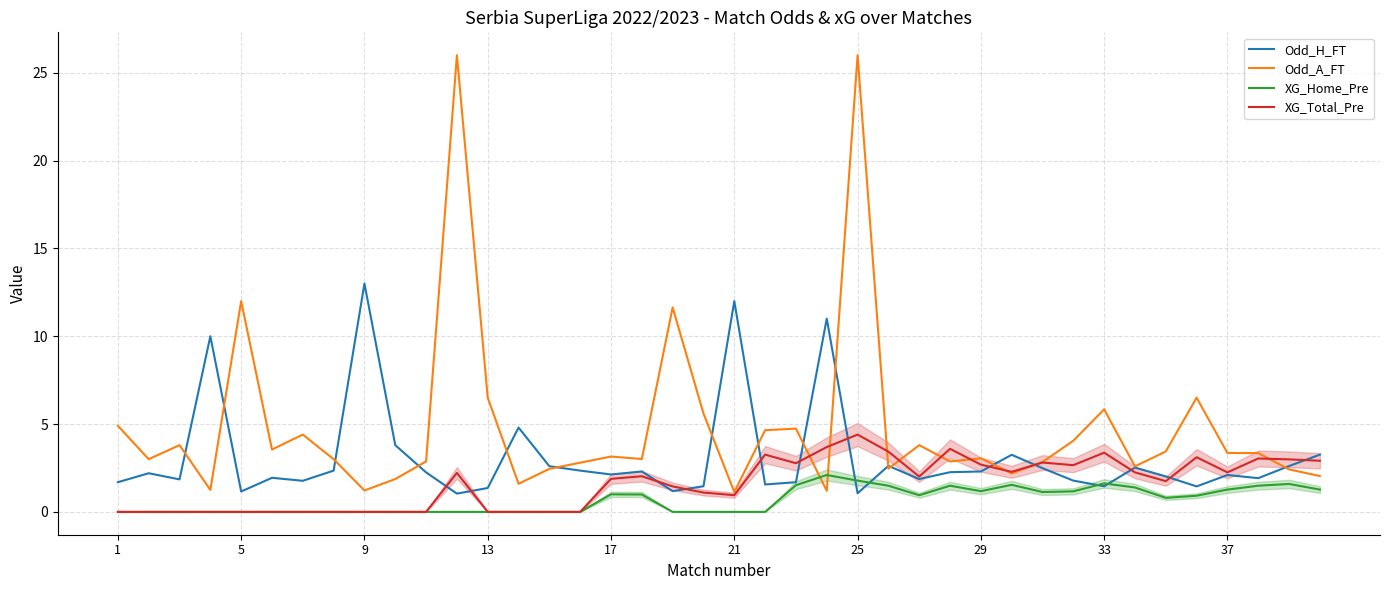

Does the chart have visible grid lines?

Yes